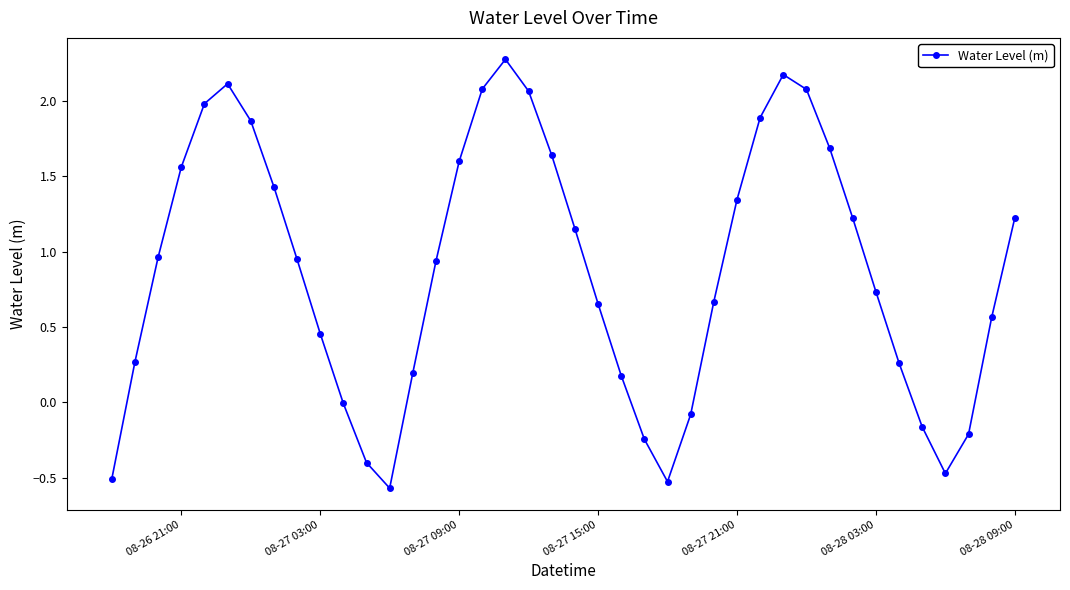

True or false: the data has more than 2 interior local peaks.

True